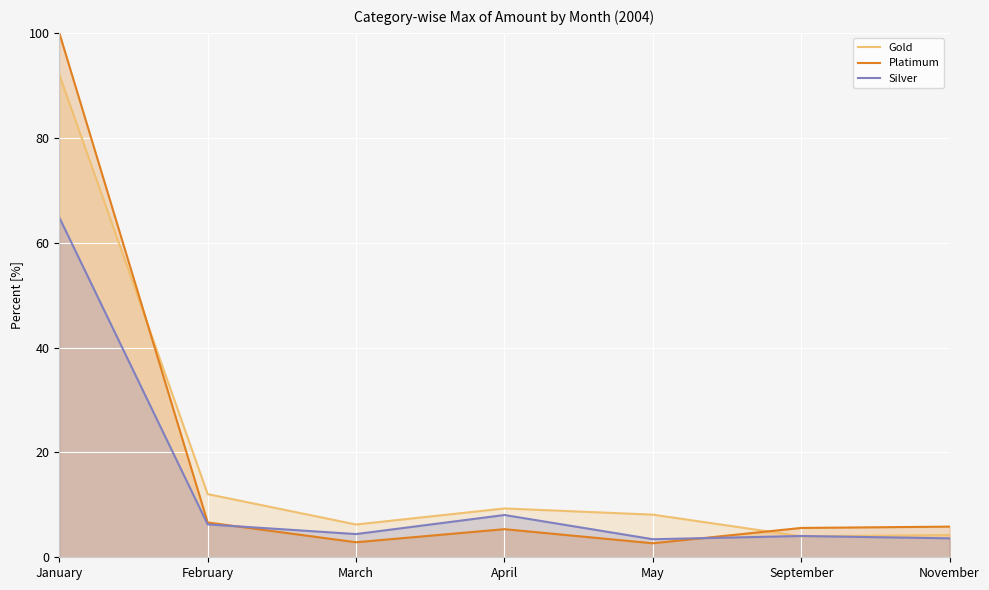

What are all the series names shown in the legend?

Gold, Platimum, Silver